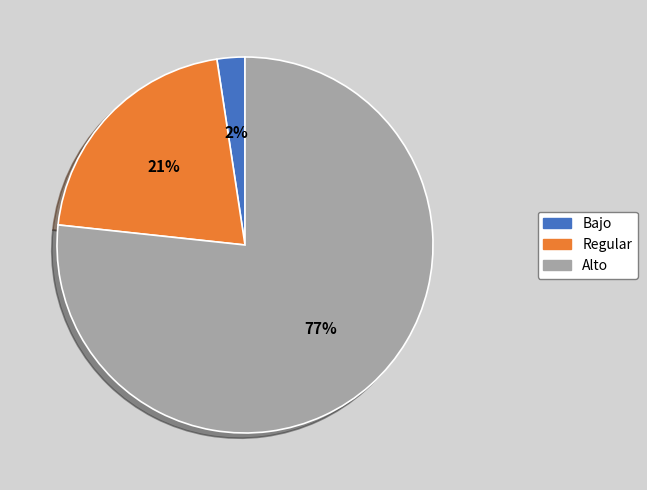

Does any single category account for the majority?

Yes